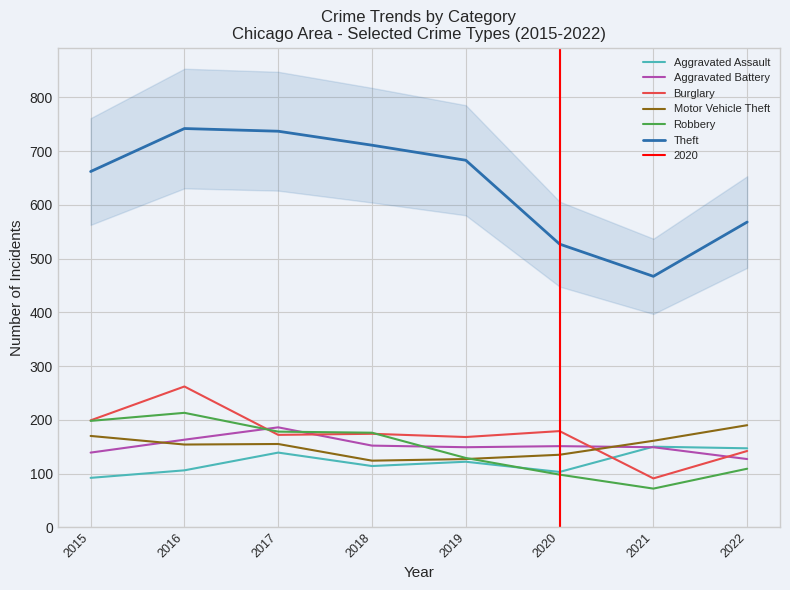

What is the value of the Aggravated Assault point at the 6th from the left?

103